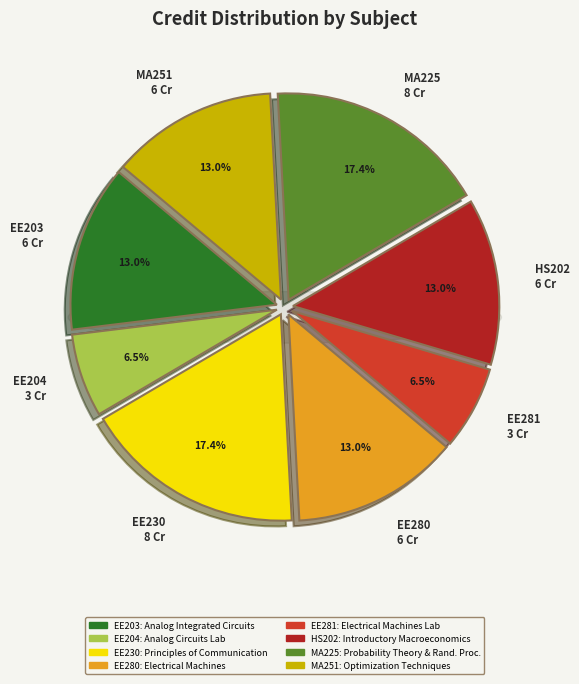

Does Optimization Techniques represent more than half of the total?

No